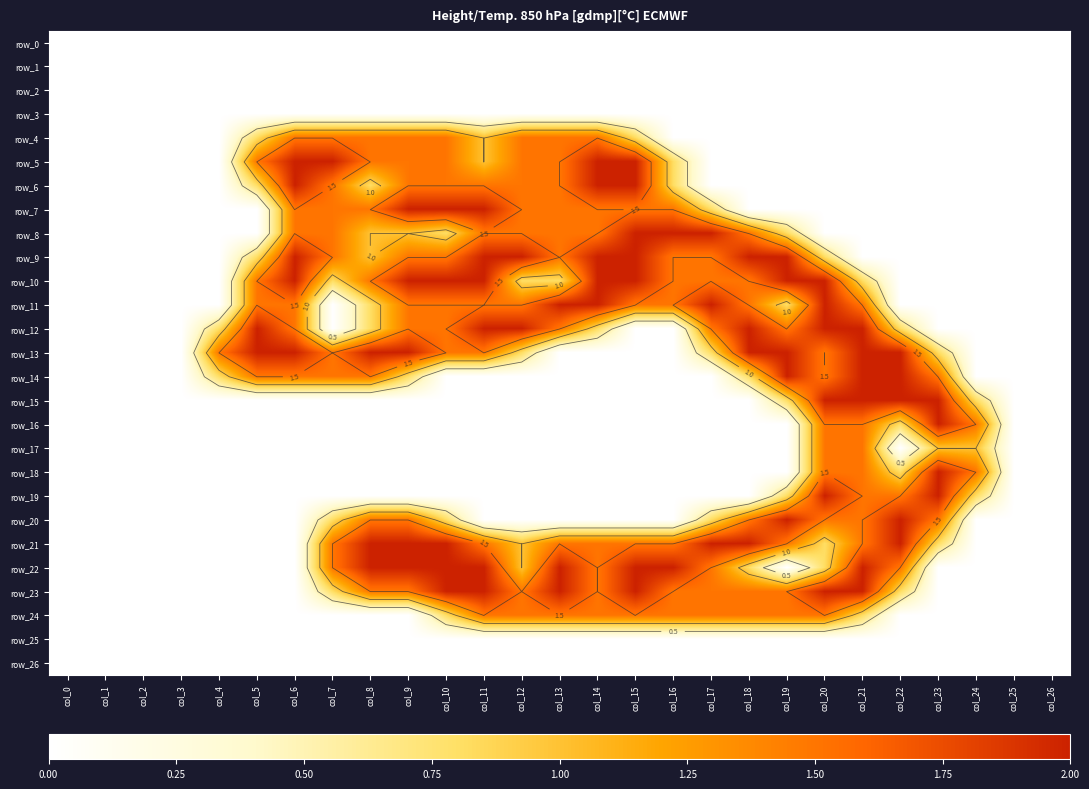

Reading left to right, list all the values displayed in this chart.

row_0: 0.0	0.0	0.0	0.0	0.0	0.0	0.0	0.0	0.0	0.0	0.0	0.0	0.0	0.0	0.0	0.0	0.0	0.0	0.0	0.0	0.0	0.0	0.0	0.0	0.0	0.0	0.0
row_1: 0.0	0.0	0.0	0.0	0.0	0.0	0.0	0.0	0.0	0.0	0.0	0.0	0.0	0.0	0.0	0.0	0.0	0.0	0.0	0.0	0.0	0.0	0.0	0.0	0.0	0.0	0.0
row_2: 0.0	0.0	0.0	0.0	0.0	0.0	0.0	0.0	0.0	0.0	0.0	0.0	0.0	0.0	0.0	0.0	0.0	0.0	0.0	0.0	0.0	0.0	0.0	0.0	0.0	0.0	0.0
row_3: 0.0	0.0	0.0	0.0	0.0	0.0	0.0	0.0	0.0	0.0	0.0	0.0	0.0	0.0	0.0	0.0	0.0	0.0	0.0	0.0	0.0	0.0	0.0	0.0	0.0	0.0	0.0
row_4: 0.0	0.0	0.0	0.0	0.0	0.8	1.5	1.5	1.5	1.5	1.5	1.0	1.5	1.5	1.5	0.8	0.0	0.0	0.0	0.0	0.0	0.0	0.0	0.0	0.0	0.0	0.0
row_5: 0.0	0.0	0.0	0.0	0.0	1.5	2.0	2.0	1.5	1.5	1.5	1.0	1.5	1.5	2.0	2.0	0.8	0.0	0.0	0.0	0.0	0.0	0.0	0.0	0.0	0.0	0.0
row_6: 0.0	0.0	0.0	0.0	0.0	0.8	2.0	1.5	0.8	1.5	1.5	1.5	1.5	1.5	2.0	2.0	0.8	0.0	0.0	0.0	0.0	0.0	0.0	0.0	0.0	0.0	0.0
row_7: 0.0	0.0	0.0	0.0	0.0	0.0	1.5	1.5	1.5	2.0	2.0	2.0	1.5	1.5	1.5	1.5	1.5	0.8	0.0	0.0	0.0	0.0	0.0	0.0	0.0	0.0	0.0
row_8: 0.0	0.0	0.0	0.0	0.0	0.0	1.5	1.5	1.0	1.0	0.8	1.5	1.5	1.5	1.5	2.0	2.0	2.0	1.5	0.8	0.0	0.0	0.0	0.0	0.0	0.0	0.0
row_9: 0.0	0.0	0.0	0.0	0.0	0.8	2.0	1.5	1.0	1.5	1.5	2.0	2.0	1.5	2.0	2.0	1.5	1.5	2.0	2.0	0.8	0.0	0.0	0.0	0.0	0.0	0.0
row_10: 0.0	0.0	0.0	0.0	0.0	1.5	2.0	0.8	1.5	2.0	2.0	2.0	0.8	0.8	2.0	2.0	1.5	1.5	1.5	2.0	2.0	0.8	0.0	0.0	0.0	0.0	0.0
row_11: 0.0	0.0	0.0	0.0	0.0	1.5	1.5	0.0	0.8	1.5	1.5	1.5	1.5	2.0	2.0	1.5	1.5	2.0	1.5	0.8	2.0	1.5	0.0	0.0	0.0	0.0	0.0
row_12: 0.0	0.0	0.0	0.0	0.8	2.0	1.5	0.0	0.8	1.5	1.5	2.0	2.0	1.5	0.8	0.0	0.0	1.5	2.0	1.5	2.0	2.0	0.8	0.0	0.0	0.0	0.0
row_13: 0.0	0.0	0.0	0.0	1.5	2.0	2.0	1.5	2.0	2.0	1.5	1.5	0.8	0.0	0.0	0.0	0.0	0.8	2.0	2.0	1.5	2.0	2.0	0.8	0.0	0.0	0.0
row_14: 0.0	0.0	0.0	0.0	0.8	1.5	1.5	1.5	1.5	0.8	0.0	0.0	0.0	0.0	0.0	0.0	0.0	0.0	0.8	2.0	1.5	2.0	2.0	1.5	0.0	0.0	0.0
row_15: 0.0	0.0	0.0	0.0	0.0	0.0	0.0	0.0	0.0	0.0	0.0	0.0	0.0	0.0	0.0	0.0	0.0	0.0	0.0	0.8	2.0	2.0	2.0	2.0	0.8	0.0	0.0
row_16: 0.0	0.0	0.0	0.0	0.0	0.0	0.0	0.0	0.0	0.0	0.0	0.0	0.0	0.0	0.0	0.0	0.0	0.0	0.0	0.0	1.5	1.5	0.8	2.0	1.5	0.0	0.0
row_17: 0.0	0.0	0.0	0.0	0.0	0.0	0.0	0.0	0.0	0.0	0.0	0.0	0.0	0.0	0.0	0.0	0.0	0.0	0.0	0.0	1.5	1.5	0.0	1.0	1.0	0.0	0.0
row_18: 0.0	0.0	0.0	0.0	0.0	0.0	0.0	0.0	0.0	0.0	0.0	0.0	0.0	0.0	0.0	0.0	0.0	0.0	0.0	0.0	1.5	1.5	0.8	2.0	1.5	0.0	0.0
row_19: 0.0	0.0	0.0	0.0	0.0	0.0	0.0	0.0	0.0	0.0	0.0	0.0	0.0	0.0	0.0	0.0	0.0	0.0	0.0	0.8	2.0	1.5	1.5	2.0	0.8	0.0	0.0
row_20: 0.0	0.0	0.0	0.0	0.0	0.0	0.0	0.8	1.5	1.5	0.8	0.0	0.0	0.0	0.0	0.0	0.0	0.8	1.5	2.0	1.5	1.5	2.0	1.5	0.0	0.0	0.0
row_21: 0.0	0.0	0.0	0.0	0.0	0.0	0.0	1.5	2.0	2.0	2.0	1.5	1.0	1.5	1.5	1.5	1.5	2.0	2.0	1.5	0.8	1.5	2.0	0.8	0.0	0.0	0.0
row_22: 0.0	0.0	0.0	0.0	0.0	0.0	0.0	1.5	2.0	2.0	2.0	2.0	1.0	2.0	1.5	2.0	2.0	1.5	0.8	0.0	0.8	2.0	1.5	0.0	0.0	0.0	0.0
row_23: 0.0	0.0	0.0	0.0	0.0	0.0	0.0	0.8	1.5	1.5	2.0	2.0	1.5	2.0	1.5	2.0	1.5	1.5	1.5	1.5	2.0	2.0	0.8	0.0	0.0	0.0	0.0
row_24: 0.0	0.0	0.0	0.0	0.0	0.0	0.0	0.0	0.0	0.0	0.8	1.5	1.5	1.5	1.5	1.5	1.5	1.5	1.5	1.5	1.5	0.8	0.0	0.0	0.0	0.0	0.0
row_25: 0.0	0.0	0.0	0.0	0.0	0.0	0.0	0.0	0.0	0.0	0.0	0.0	0.0	0.0	0.0	0.0	0.0	0.0	0.0	0.0	0.0	0.0	0.0	0.0	0.0	0.0	0.0
row_26: 0.0	0.0	0.0	0.0	0.0	0.0	0.0	0.0	0.0	0.0	0.0	0.0	0.0	0.0	0.0	0.0	0.0	0.0	0.0	0.0	0.0	0.0	0.0	0.0	0.0	0.0	0.0